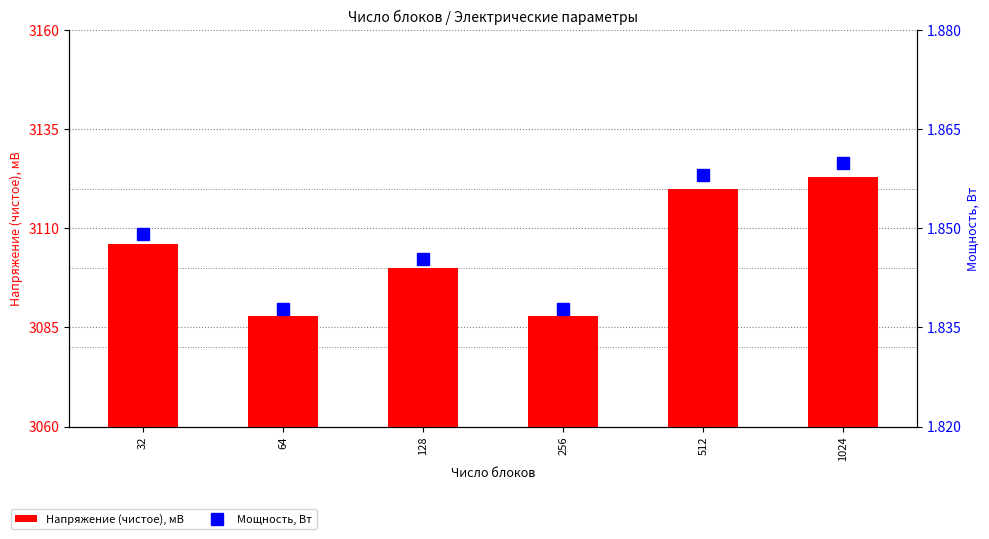

Rank the categories by Мощность, Вт value from lowest to highest.

64, 256, 128, 32, 512, 1024